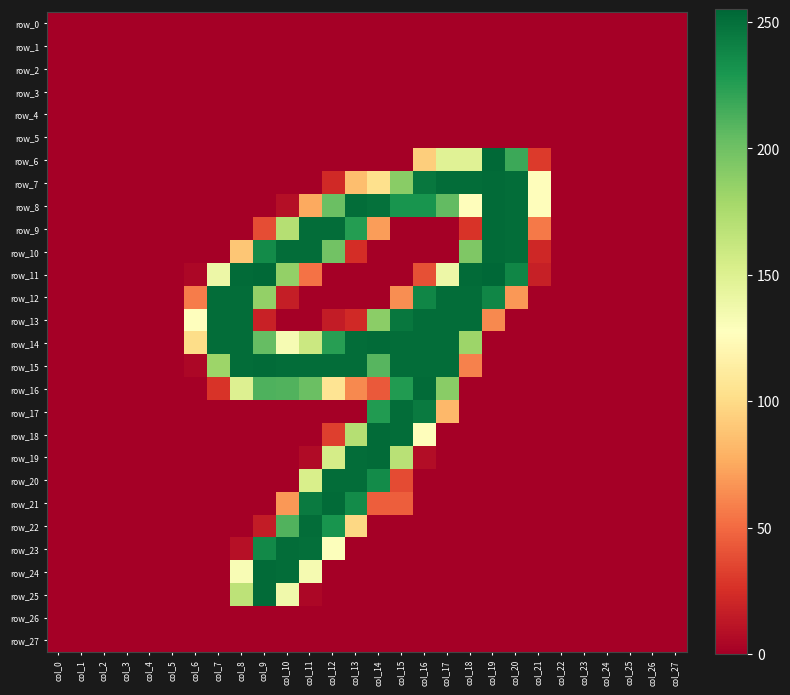

At which label does row_10 reach its minimum?

col_0